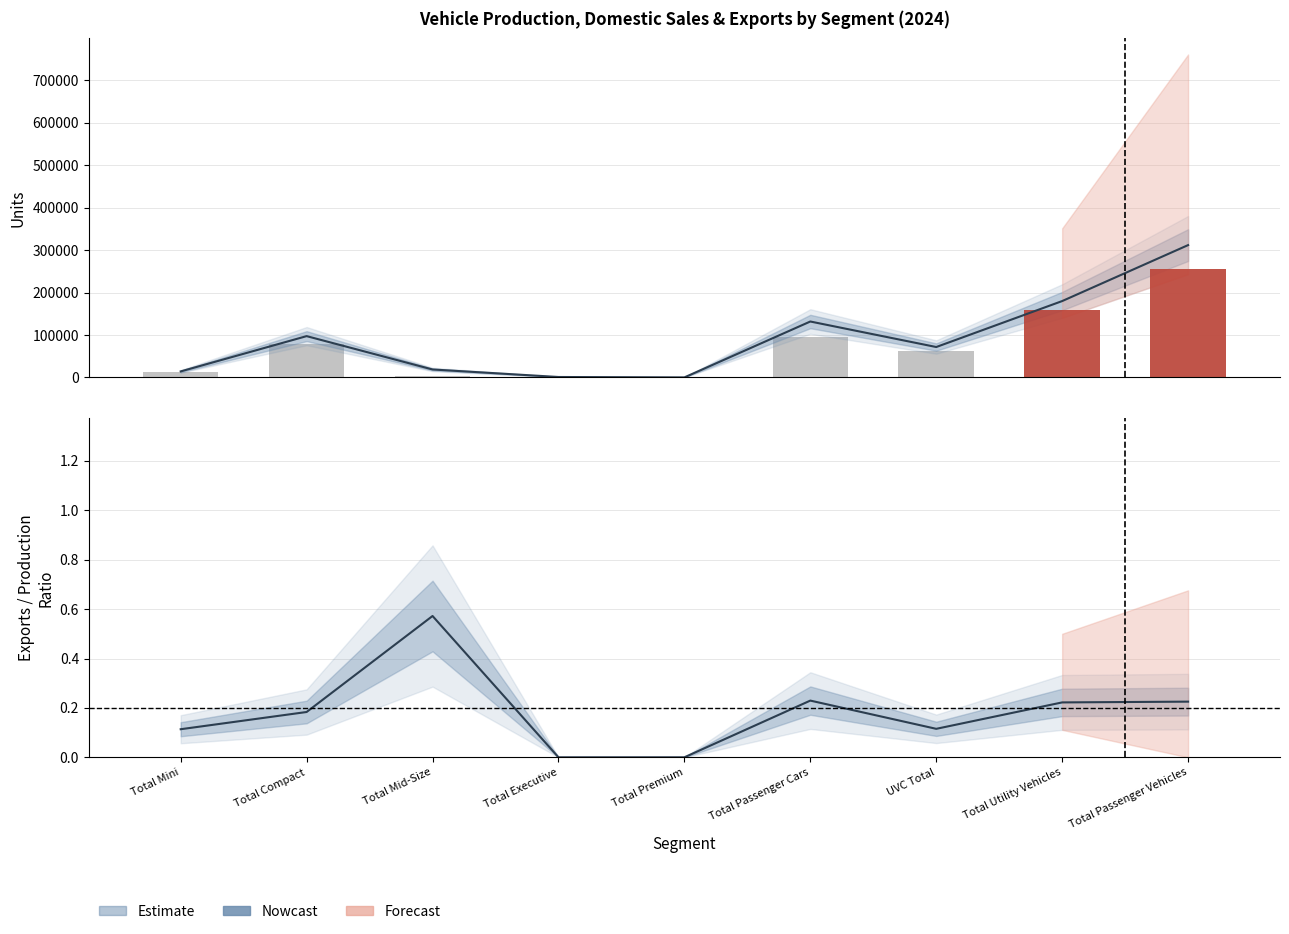

What value does the Production series have at UVC Total, to the nearest 50?

71750